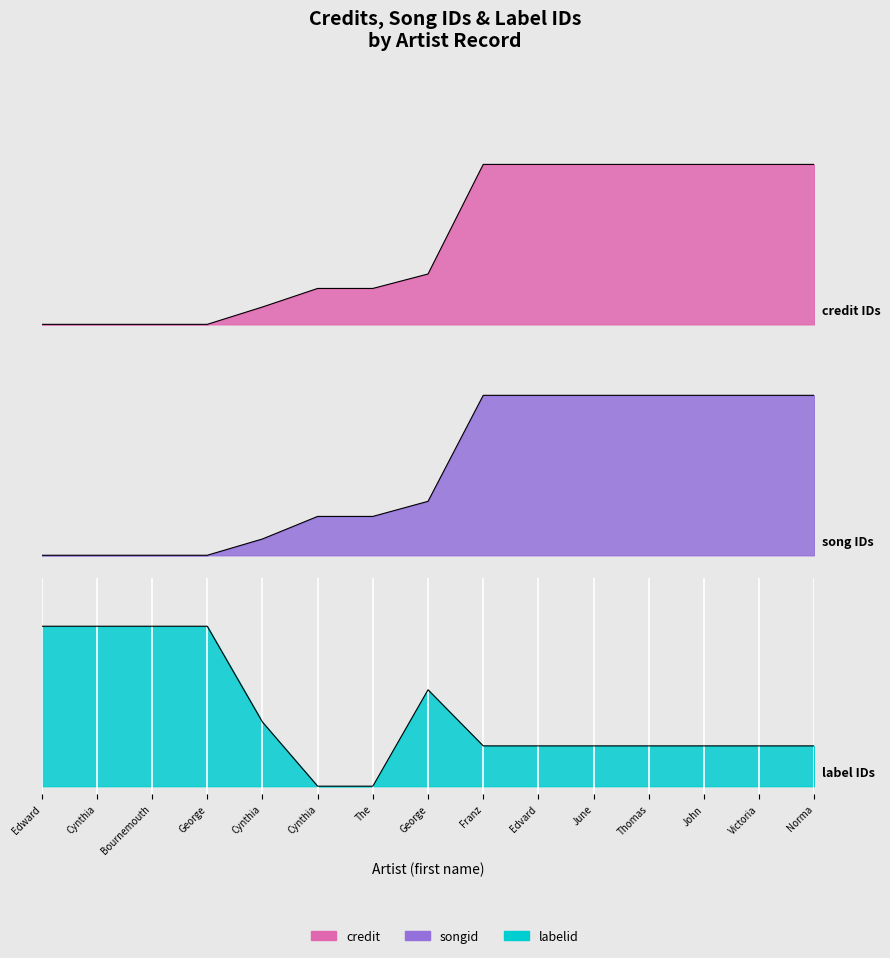

Which series has the largest range (max minus min)?

credit